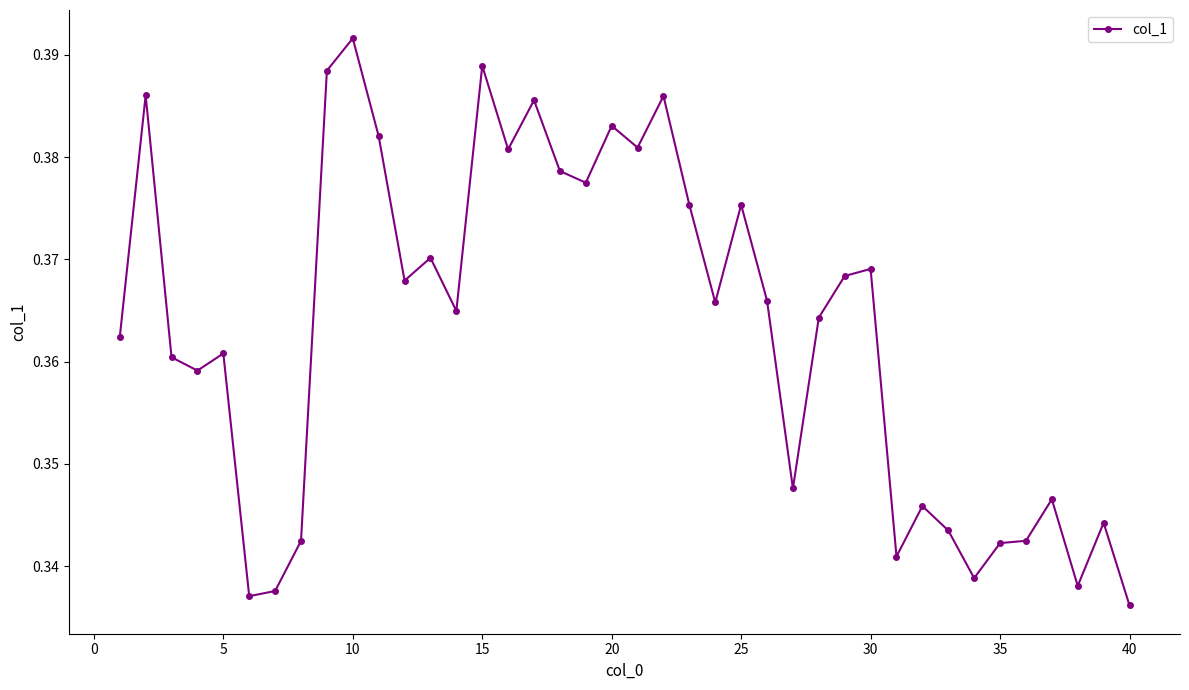

Count the values in the range 0 to 1.

40